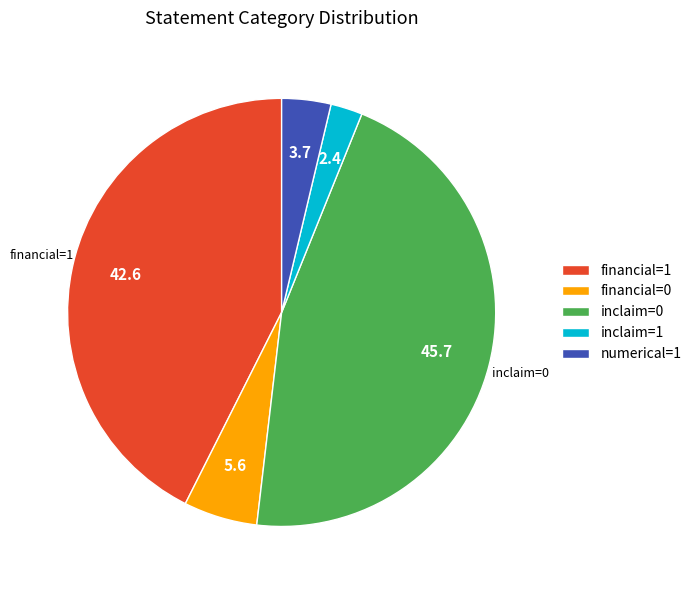

What is the smallest slice in the pie chart?

inclaim=1